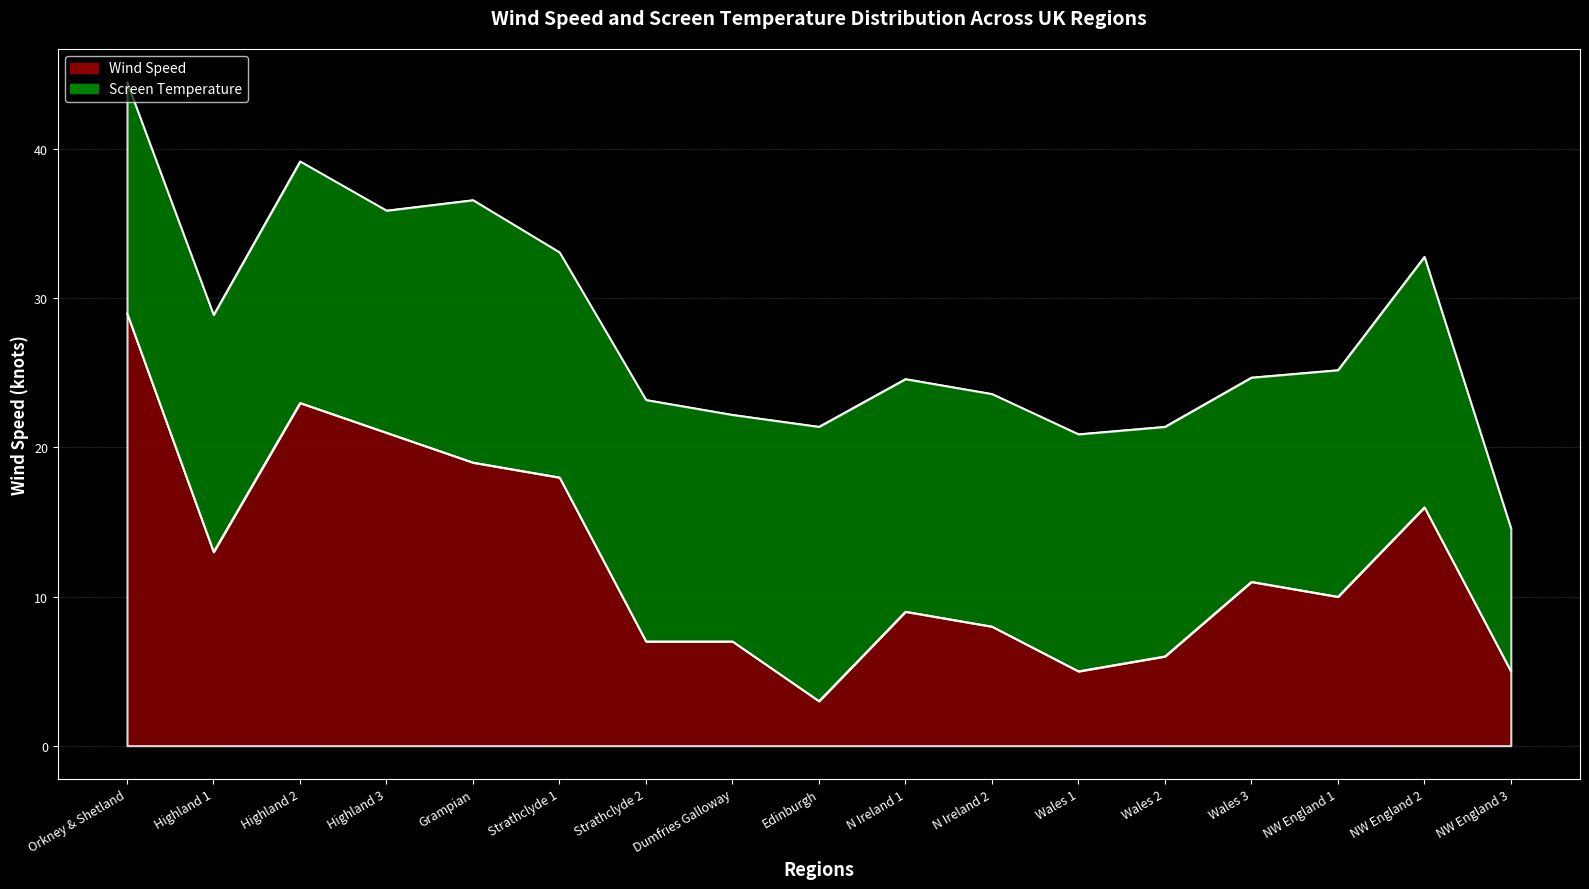

What is the sum of the values at NW England 1 and N Ireland 1?

19